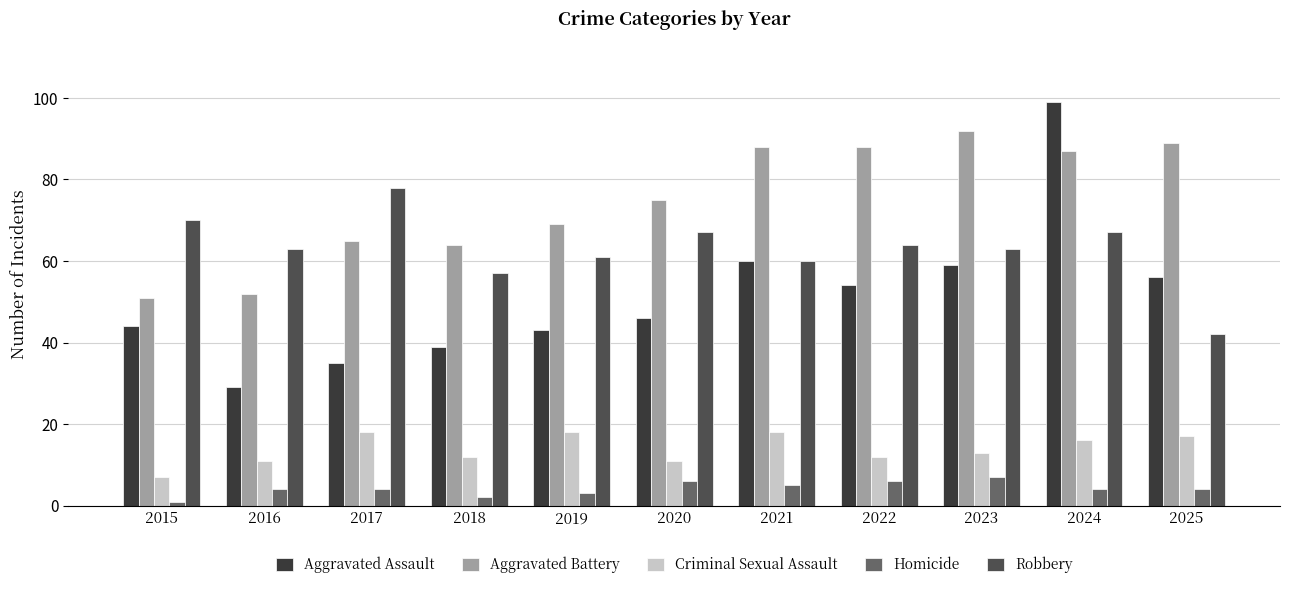

How many groups of bars are there?

11